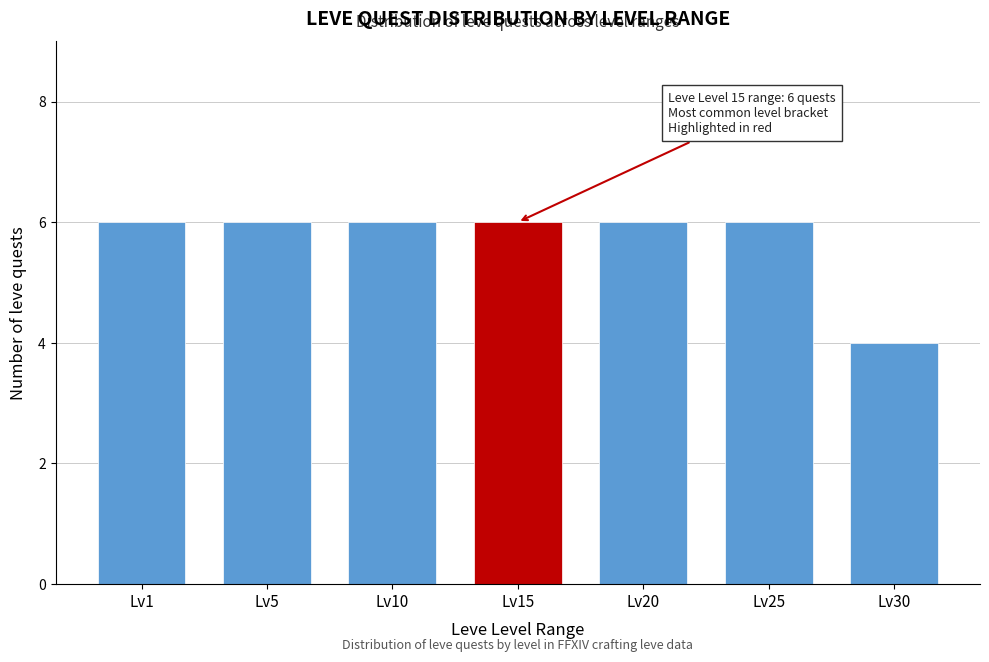

Reading right to left, what are all the values shown in this chart?

4	6	6	6	6	6	6